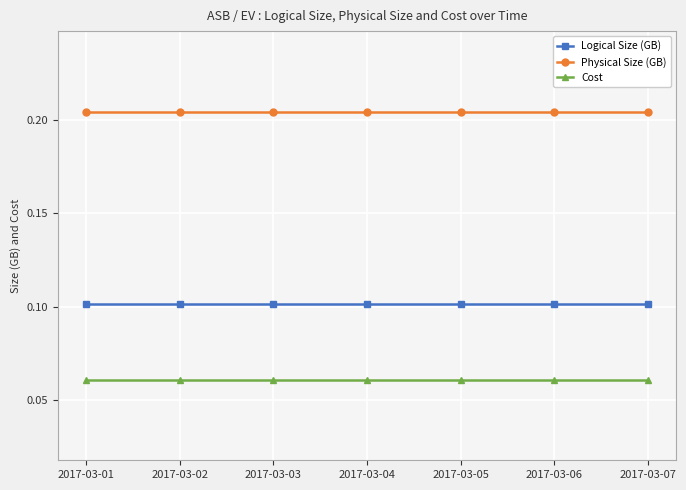

At 2017-03-05, list the series in order from smallest to largest.

Cost, Logical Size (GB), Physical Size (GB)